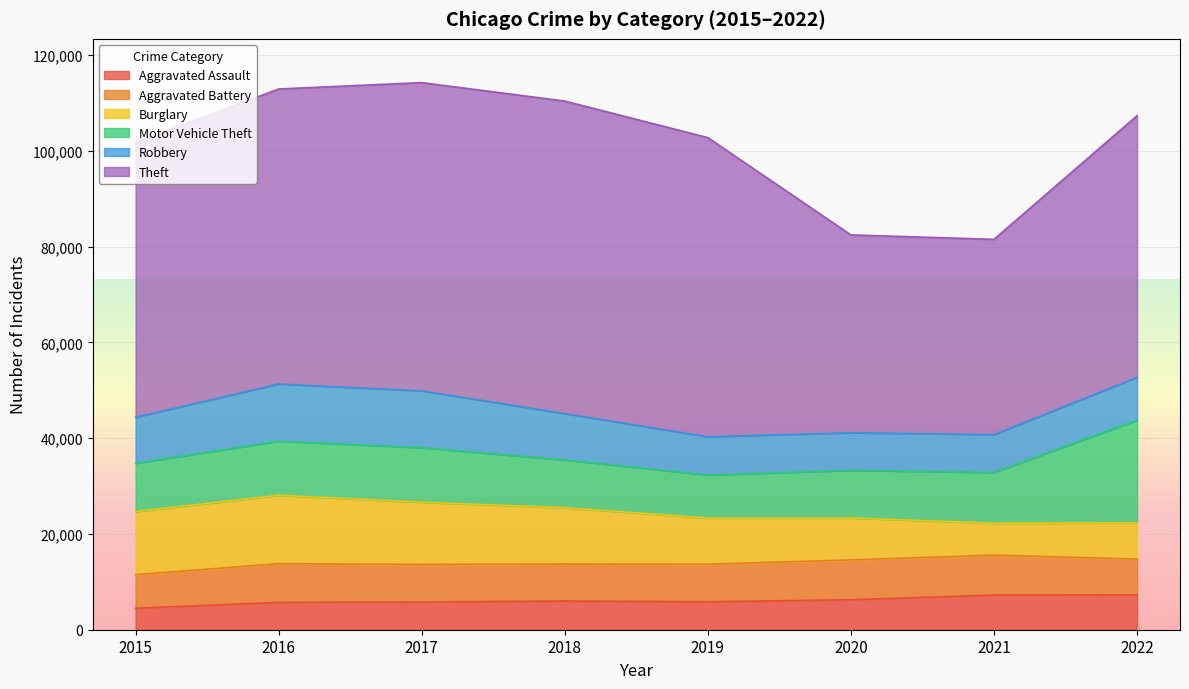

How many times do Aggravated Battery and Burglary cross each other?

2